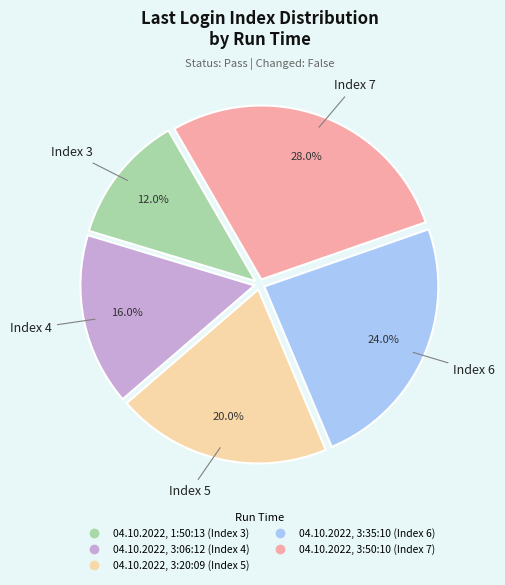

To the nearest percent, what is the combined percentage of 04.10.2022, 3:50:10 and 04.10.2022, 3:35:10?

52%